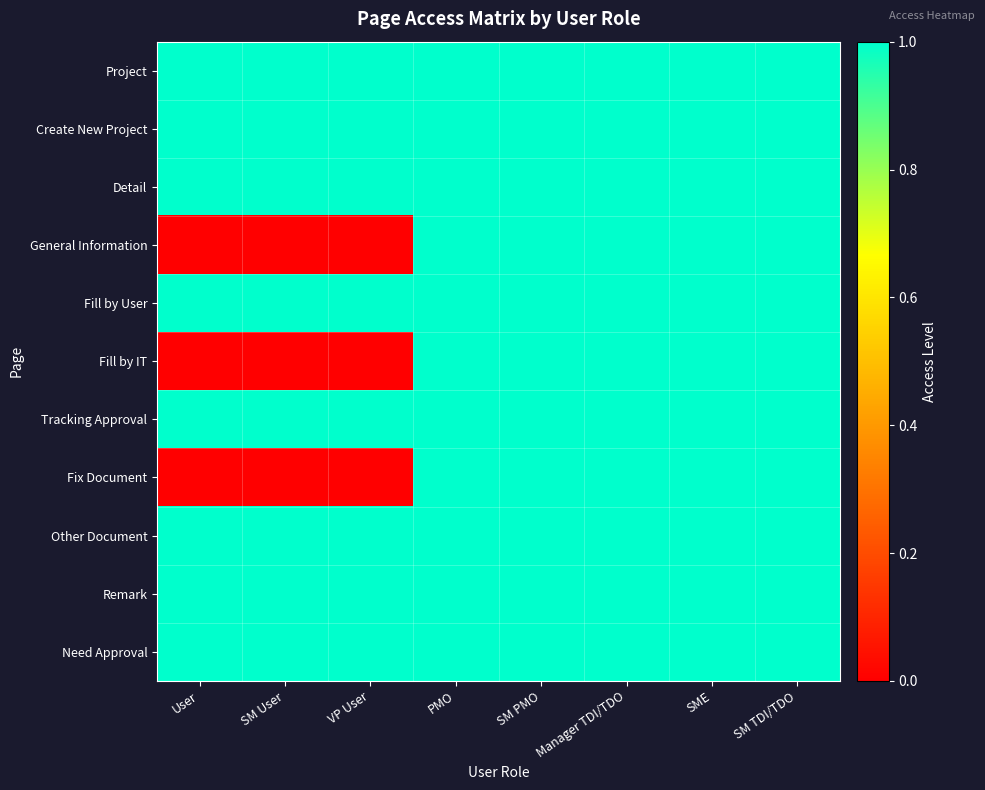

Between SM User and PMO, which series saw the biggest shift?

General Information